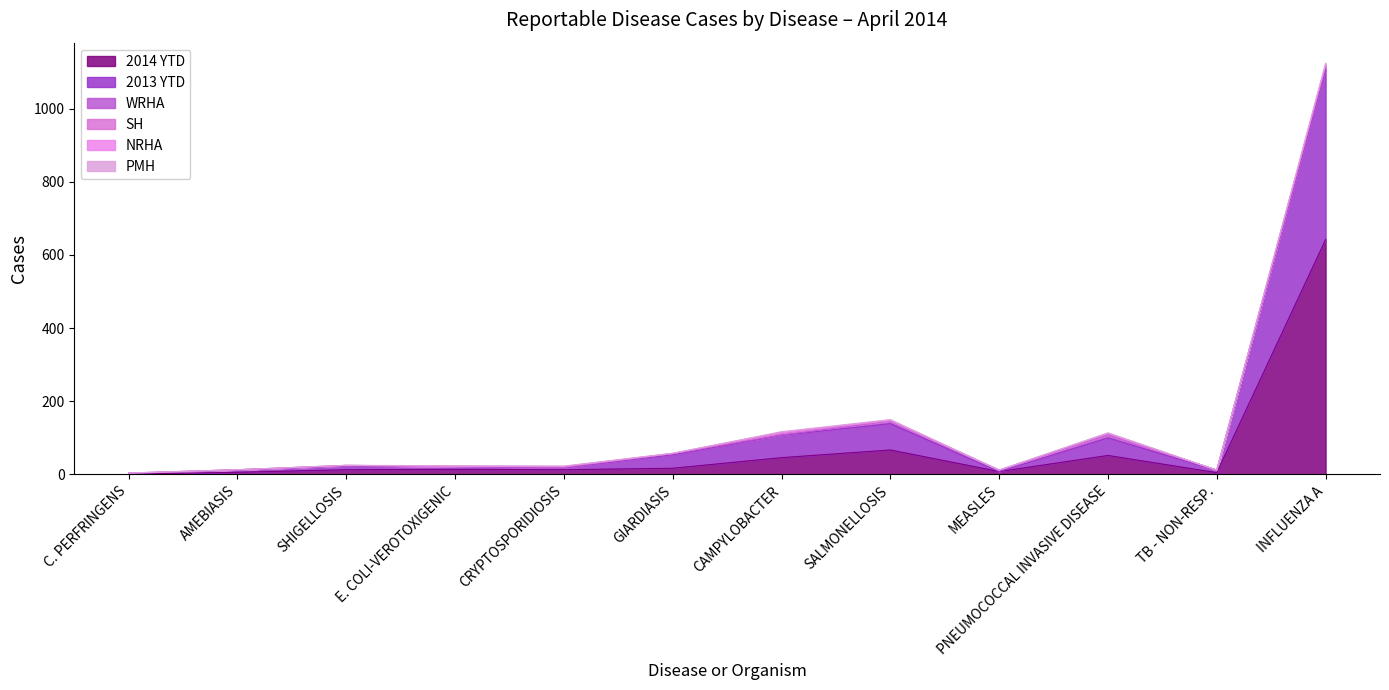

Where is WRHA nearest to the value 4?

GIARDIASIS